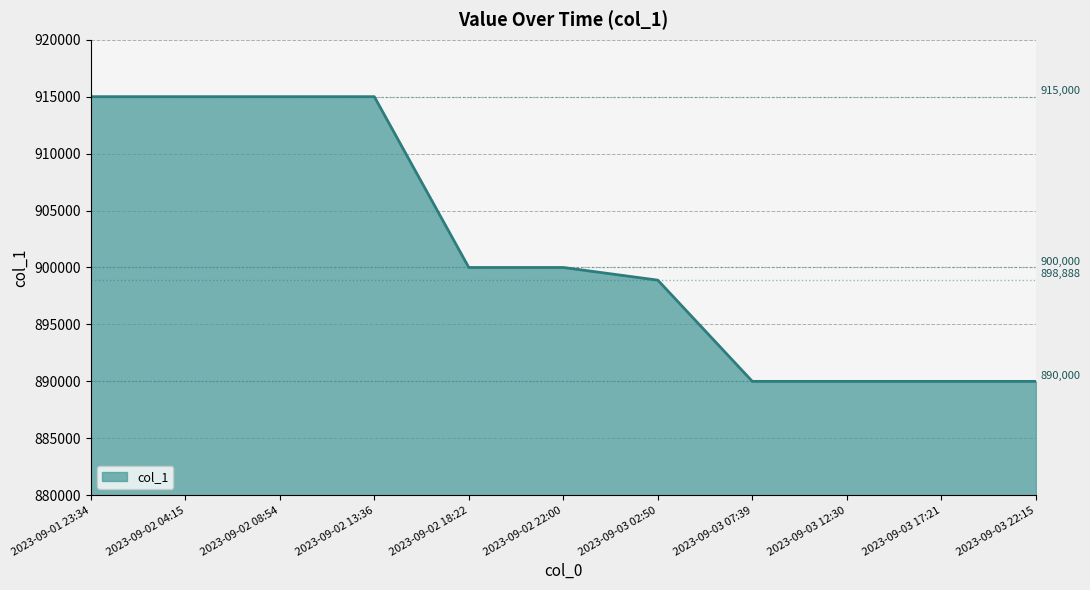

Does the chart have visible grid lines?

Yes